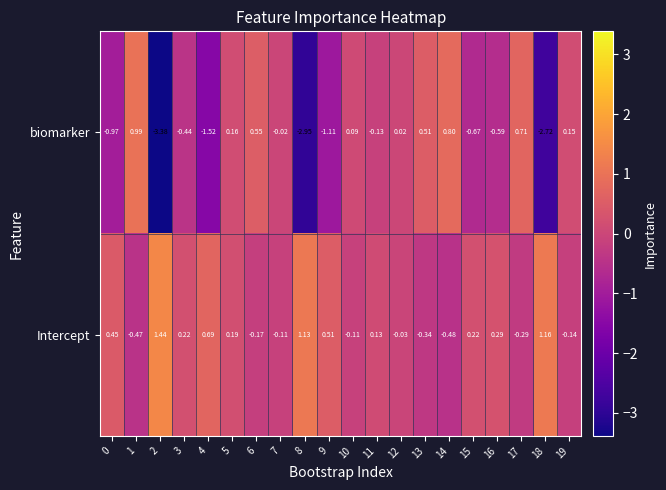

Between 1 and 3, which series saw the biggest shift?

biomarker